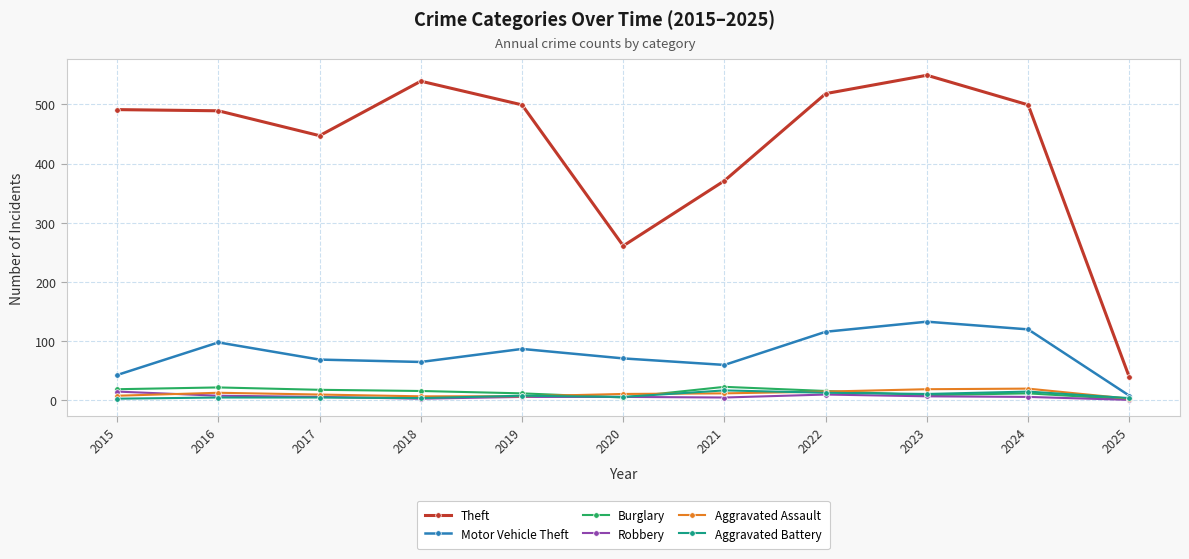

The value of Motor Vehicle Theft at 2022 is 116. True or false?

True